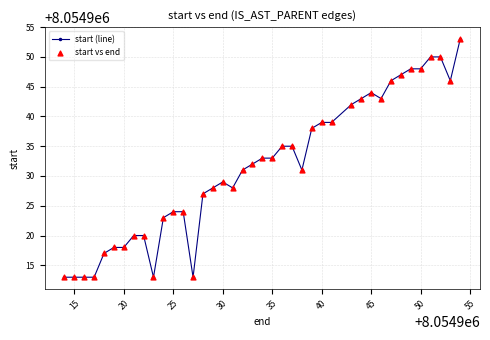

What is the value of the 1st point from the left?

8054913